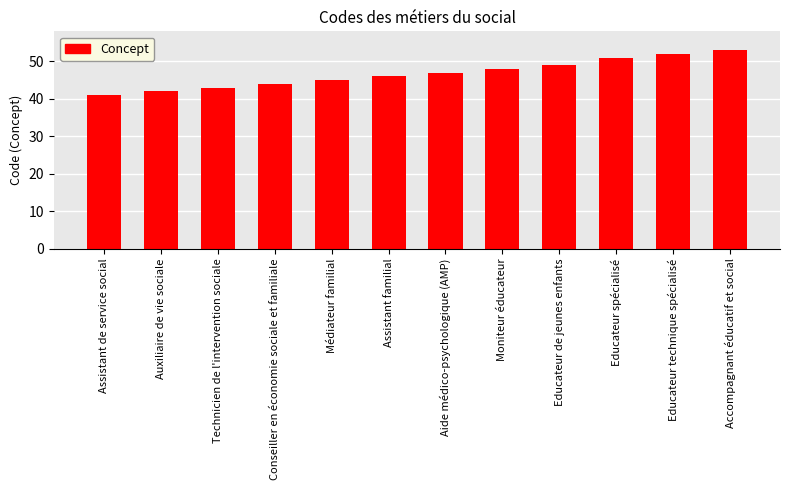

The chart shows a value of 34 at Educateur technique spécialisé. True or false?

False